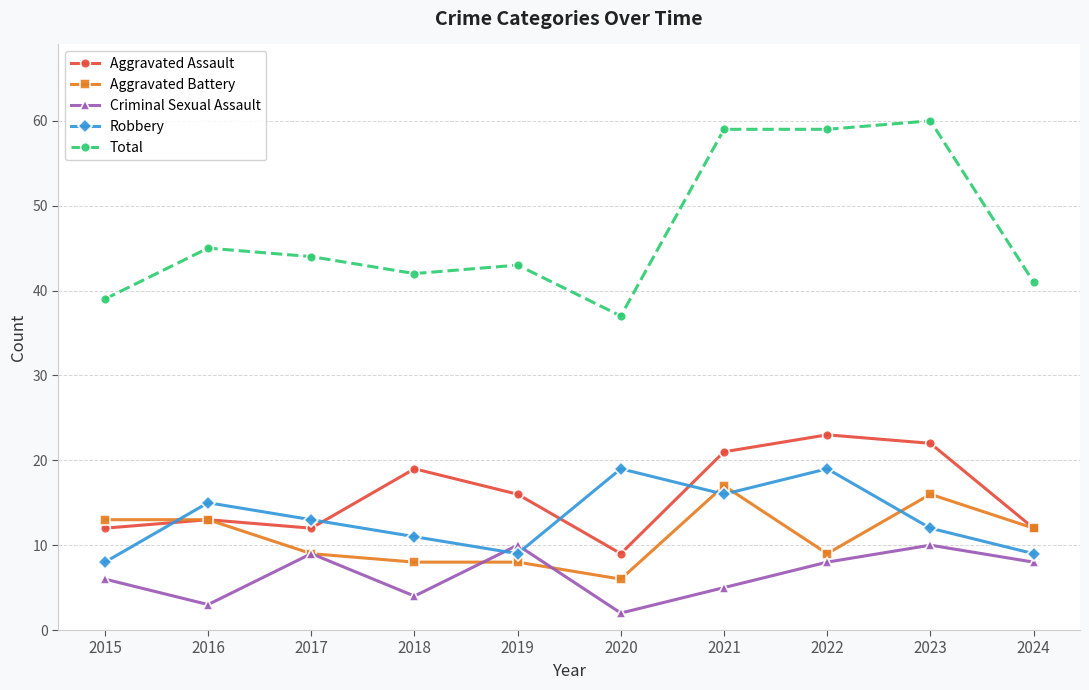

At which label does Criminal Sexual Assault first exceed 8?

2017